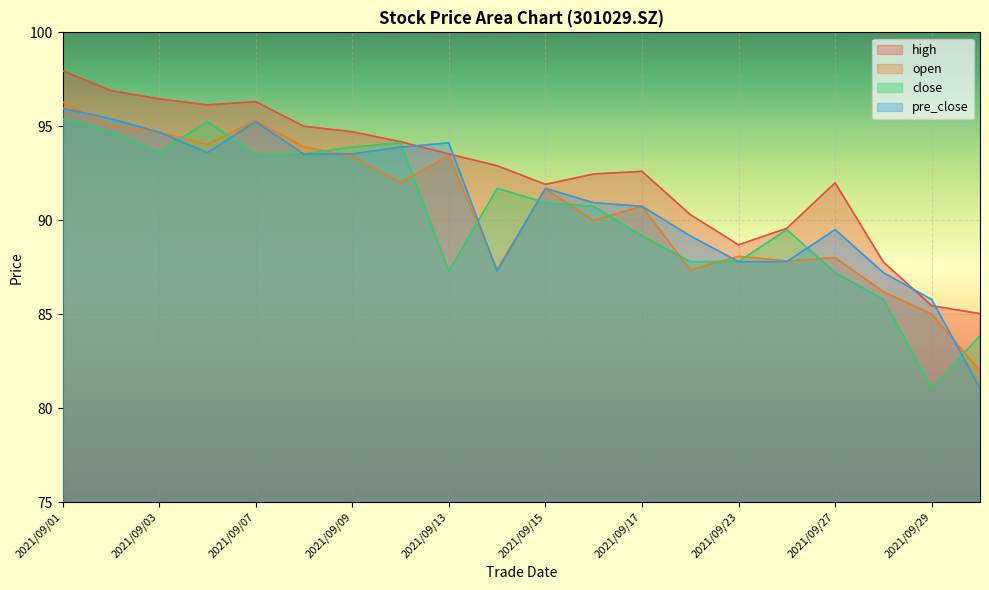

What are all the series names shown in the legend?

high, open, close, pre_close